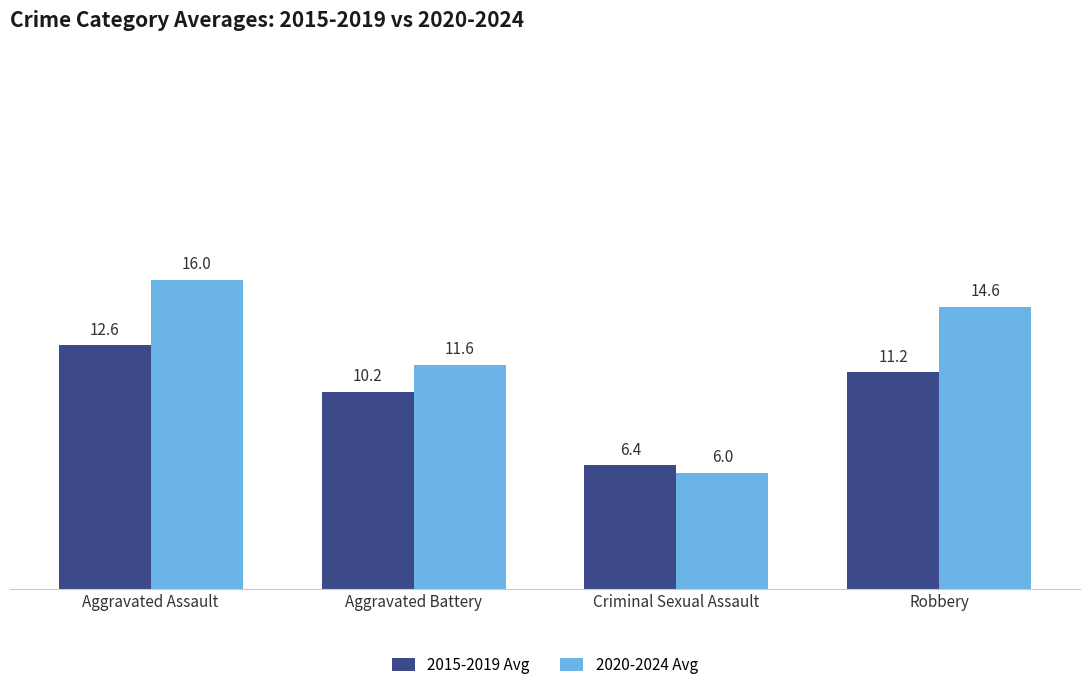

The value of 2020-2024 Avg at Aggravated Battery is 11.6. True or false?

True